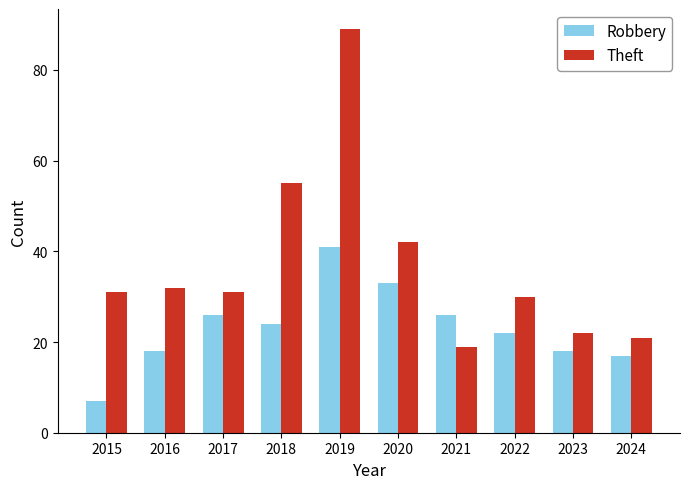

The value of Theft at 2023 is 22. True or false?

True